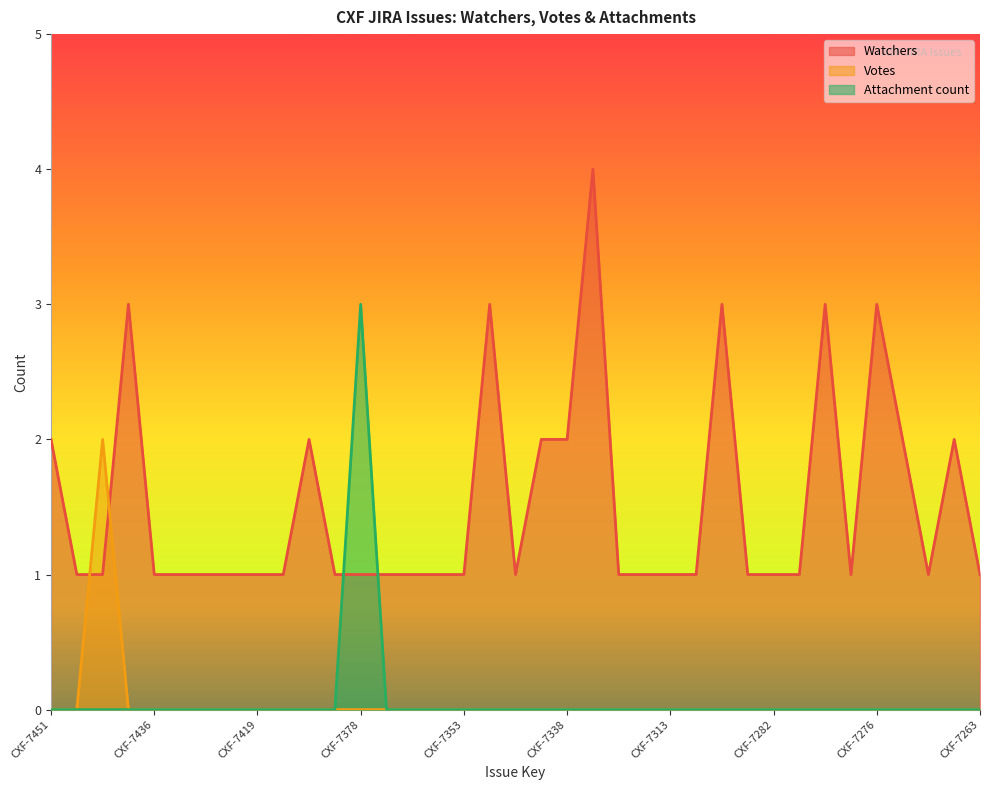

What is the minimum value for Watchers?

1